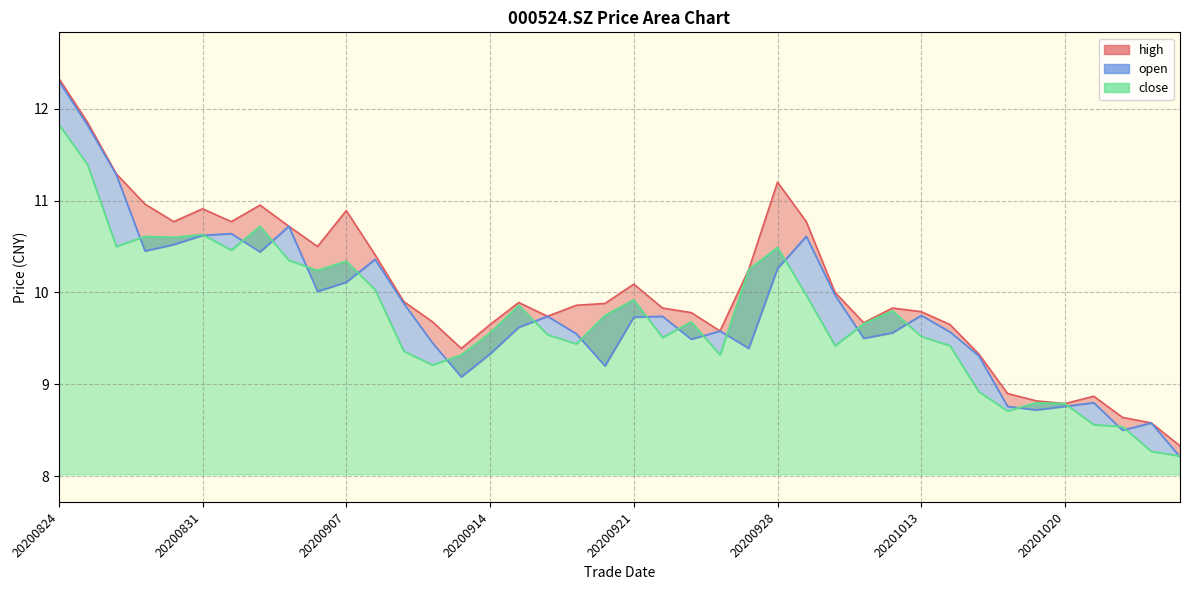

True or false: open has a value of 9.6 at 20201012.

True